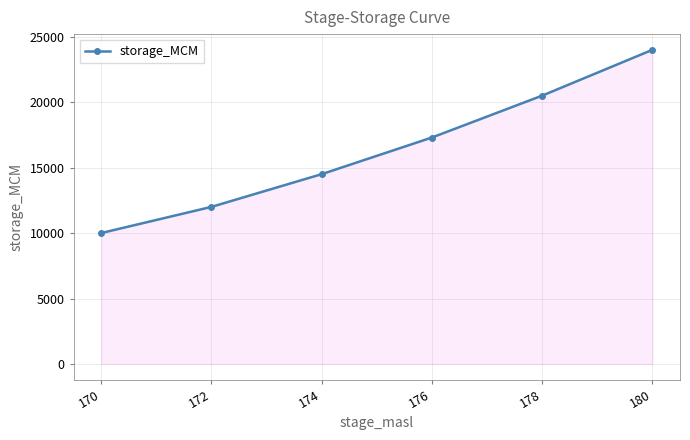

Reading left to right, list all the values displayed in this chart.

10000	12000	14500	17300	20500	24000